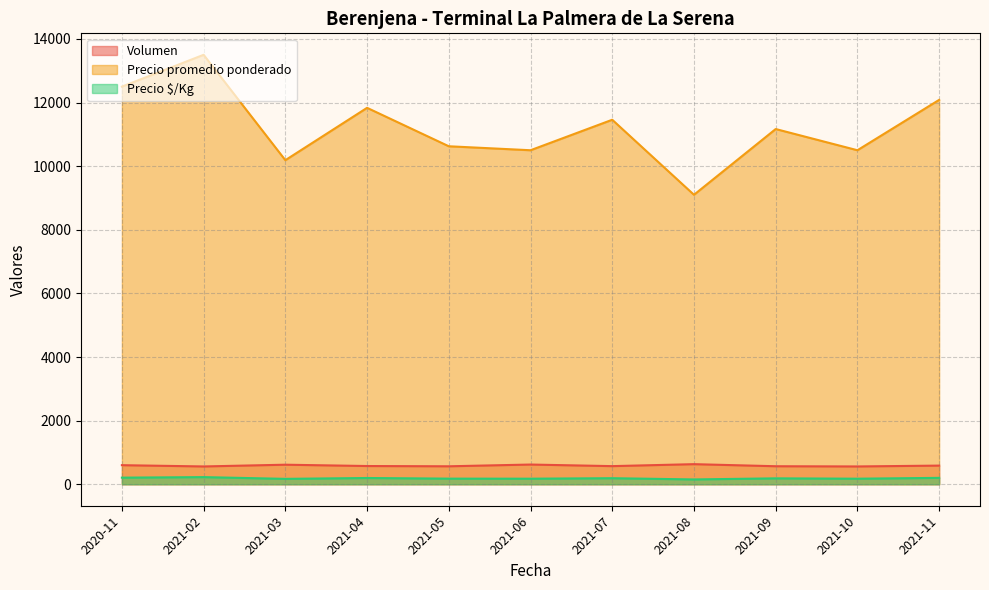

True or false: Precio $/Kg and Volumen cross at least once.

False